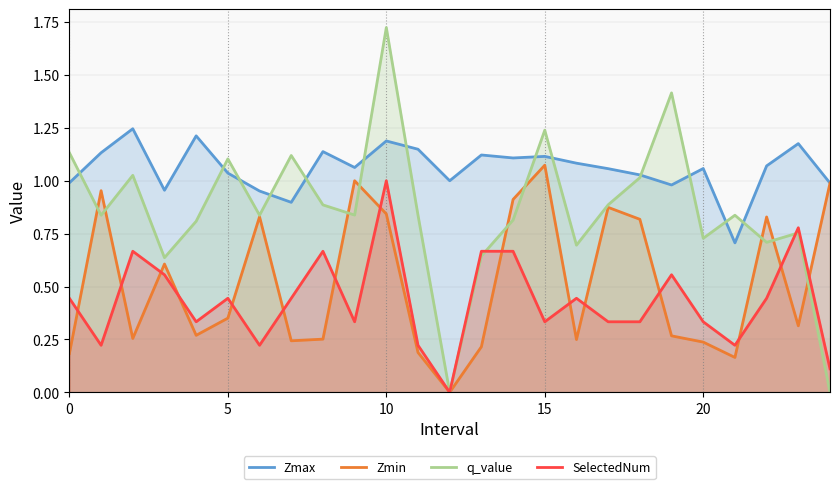

In SelectedNum, how many points are higher than both neighbors (excluding endpoints)?

7